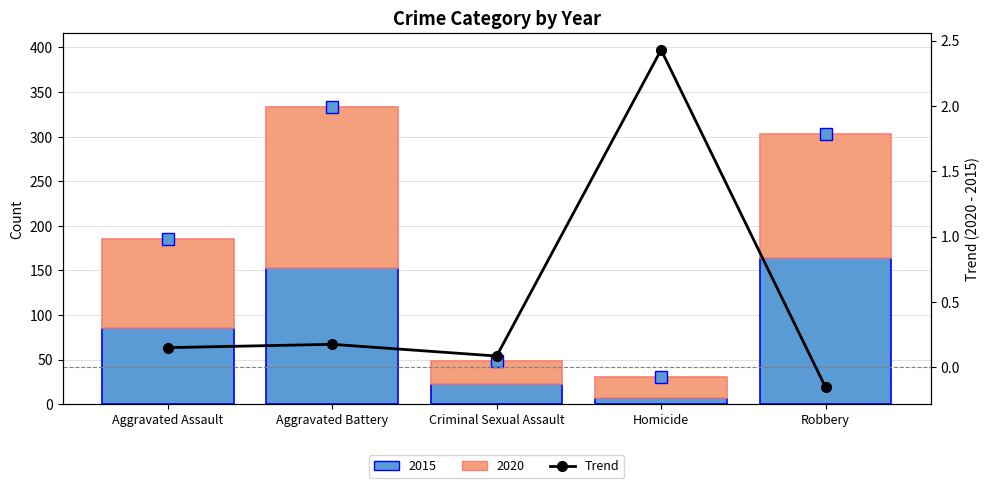

What is the difference between the values at Homicide and Robbery?

2.6